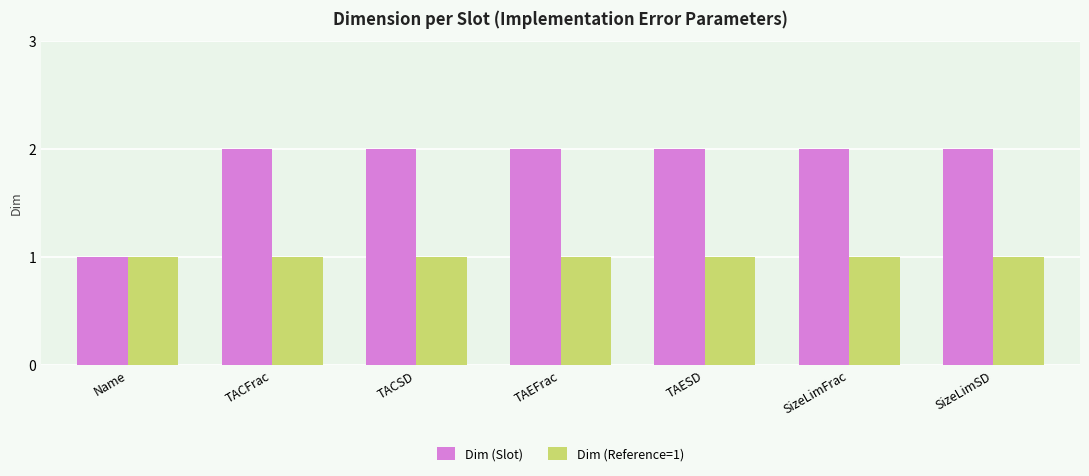

The value of Dim (Reference=1) at Name is 1. True or false?

True